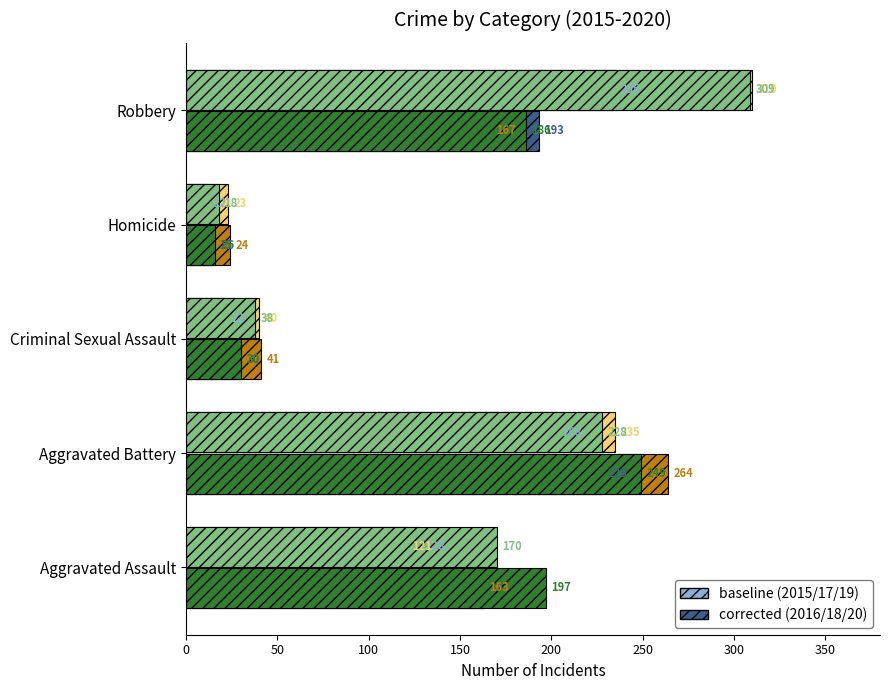

What is the smallest value displayed?

12